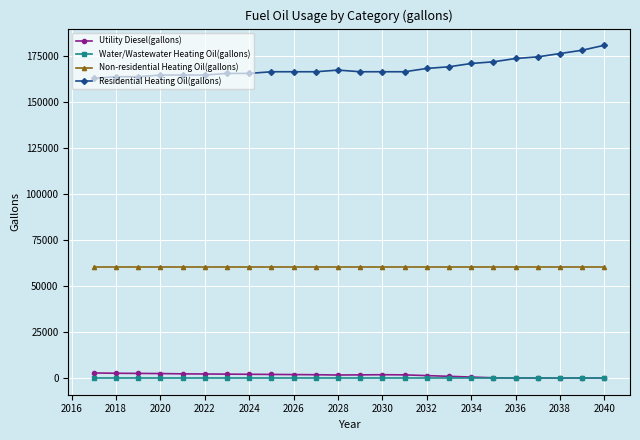

Which series has the largest total across all categories?

Residential Heating Oil(gallons)